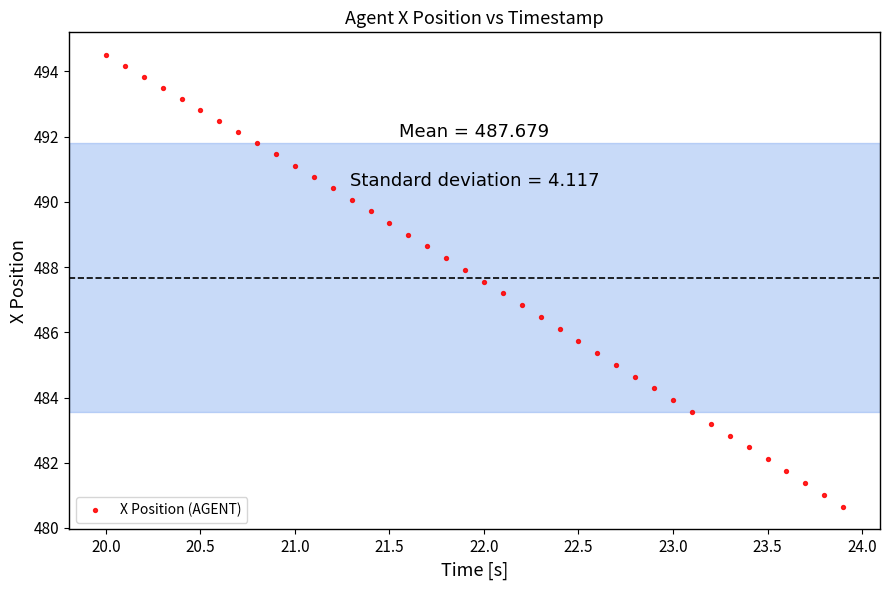

What is the range of X values (max minus min)?

3.9